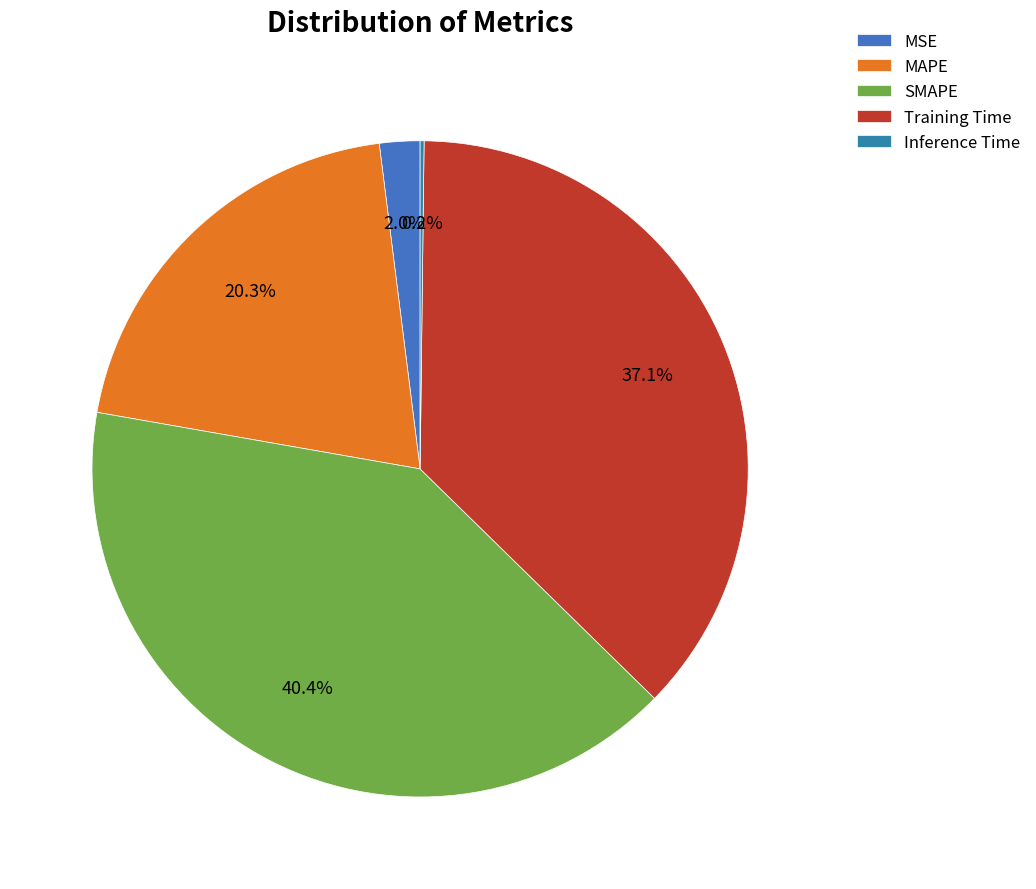

Between MSE and Inference Time, which is larger?

MSE